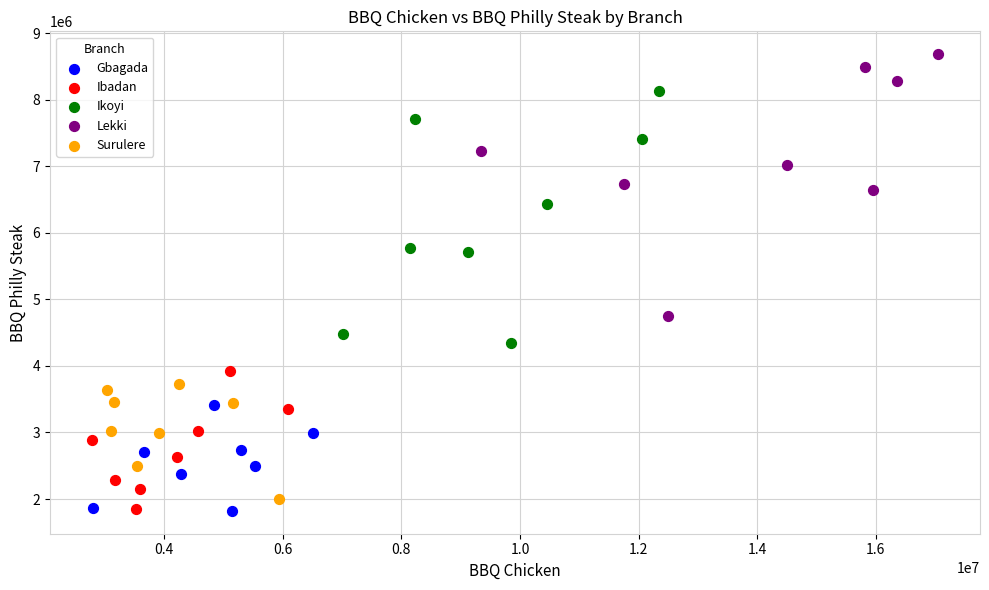

Which series contains the highest Y value?

Lekki